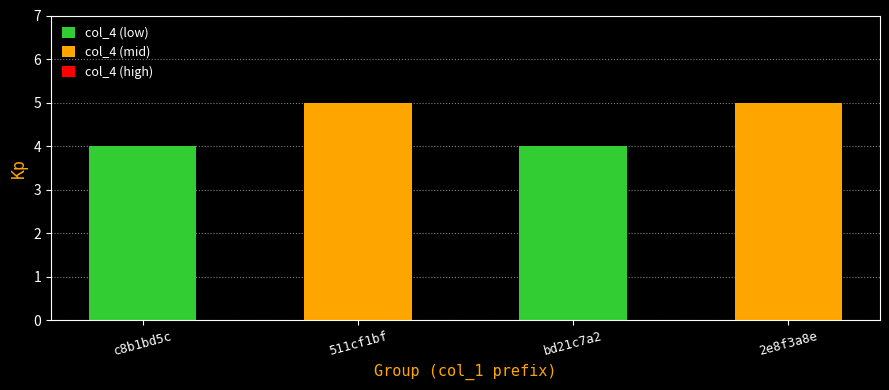

Reading left to right, extract all data points from this chart.

c8b1bd5c=4	511cf1bf=5	bd21c7a2=4	2e8f3a8e=5